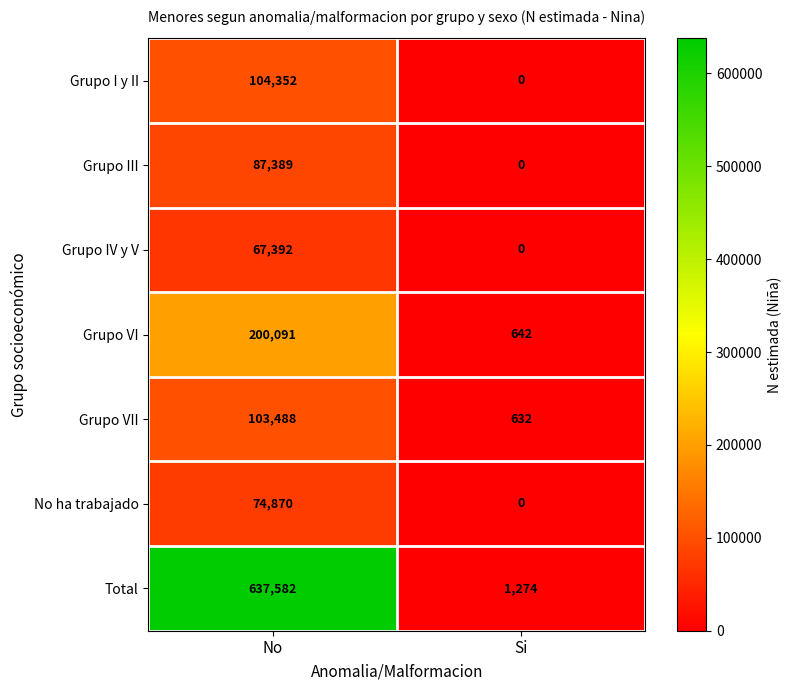

How many distinct data groups are displayed?

7